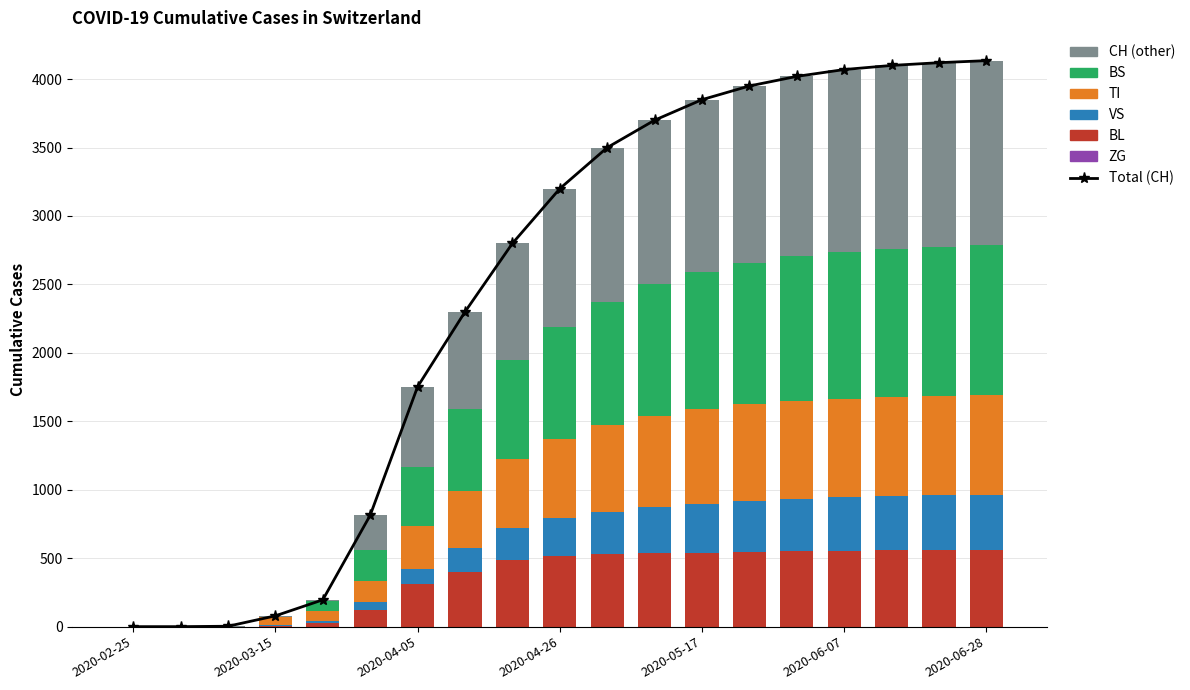

The value of CH at 2020-06-28 is 2091. True or false?

False